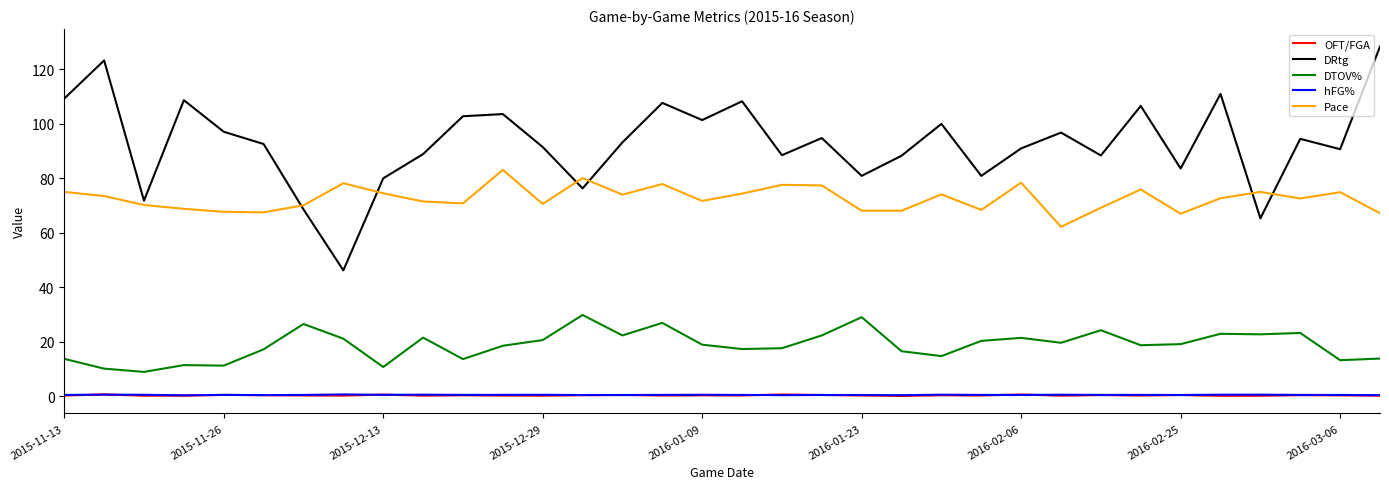

At how many categories does at least one series exceed 16?

34